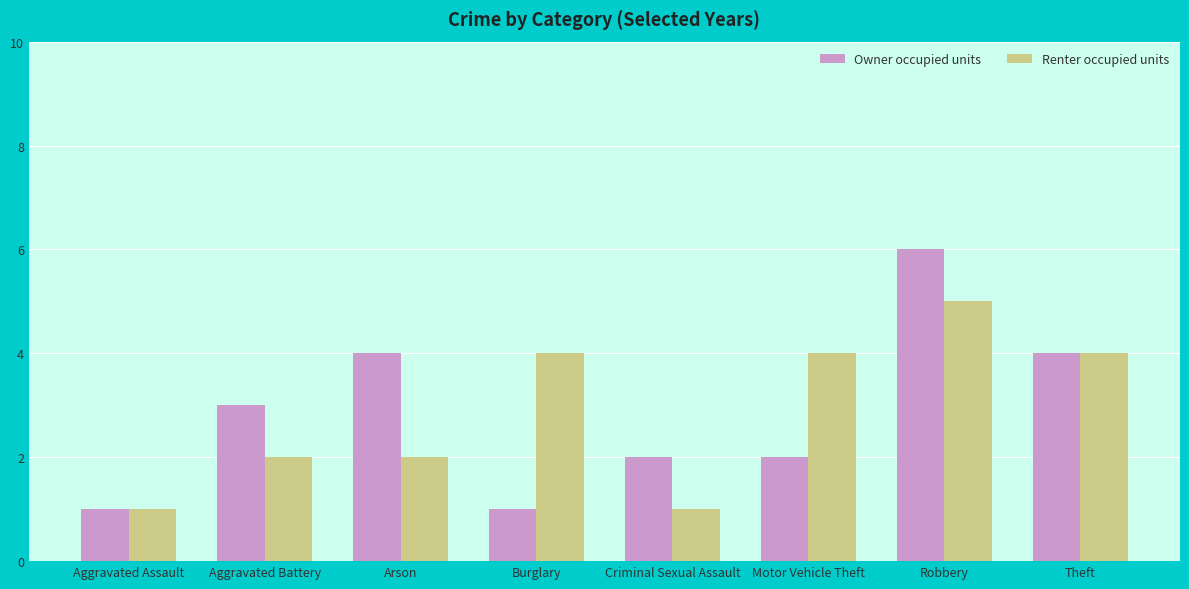

Rank the series by their maximum value, from lowest to highest.

Renter occupied units, Owner occupied units